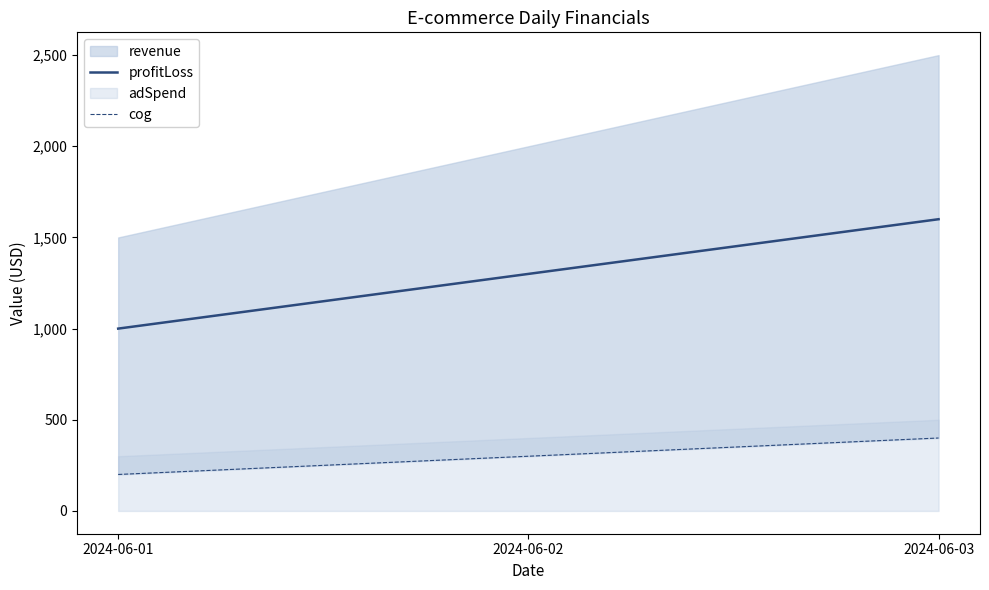

Which category has the highest value in the profitLoss series?

2024-06-03